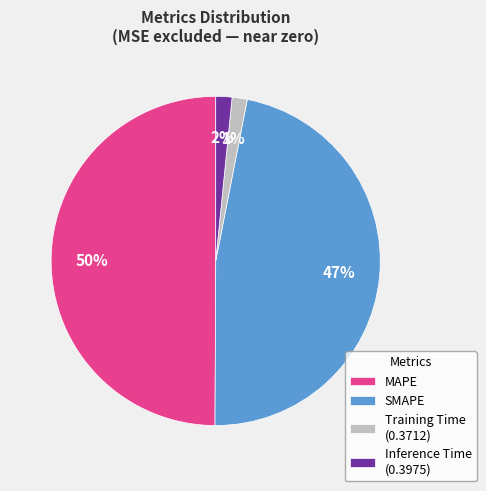

To the nearest percent, what portion does Inference Time represent?

2%